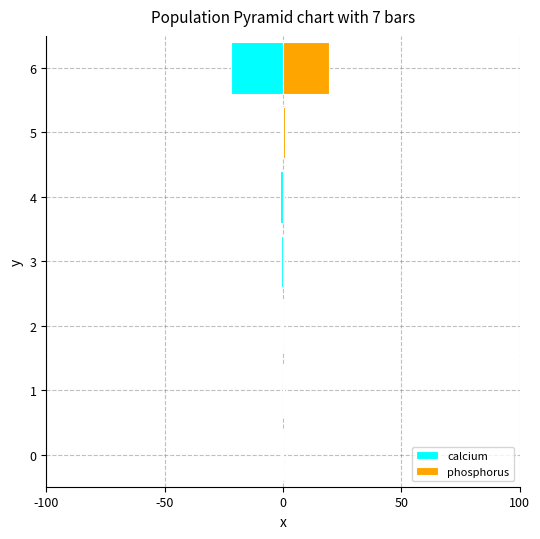

List the series in order of their overall mean, lowest first.

calcium, phosphorus